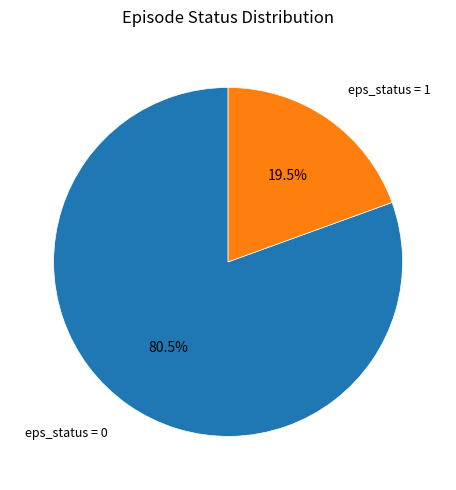

Is there any slice that represents more than half of the pie?

Yes